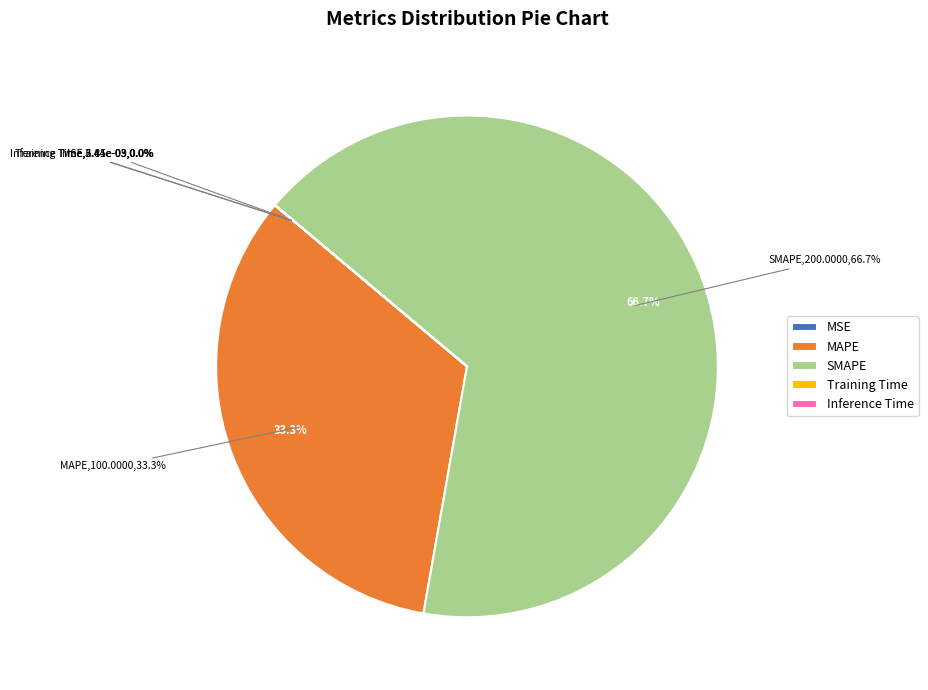

Rank the categories by value from lowest to highest.

MSE, Inference Time, Training Time, MAPE, SMAPE